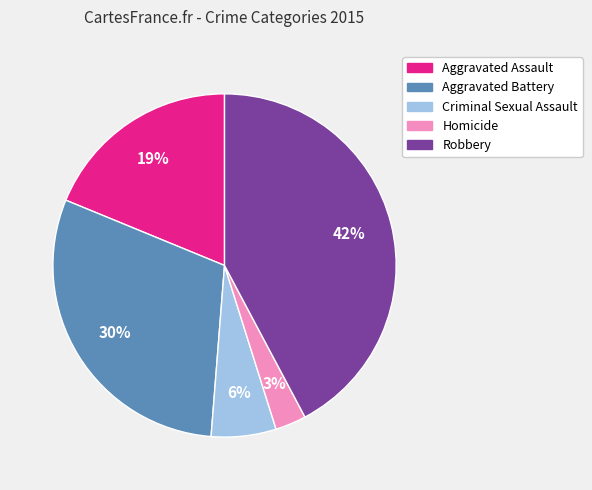

Is there any slice that represents more than half of the pie?

No